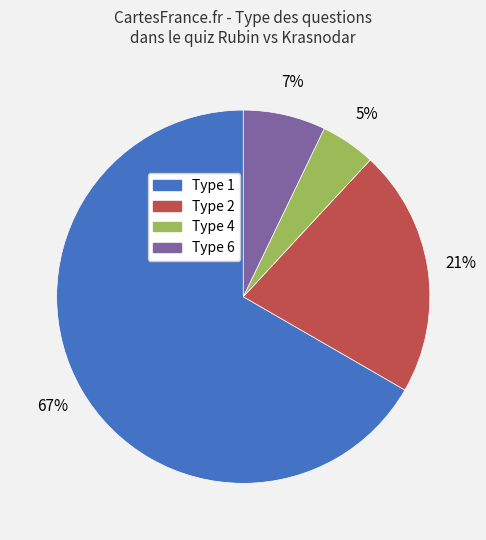

Between Type 4 and Type 2, which is larger?

Type 2